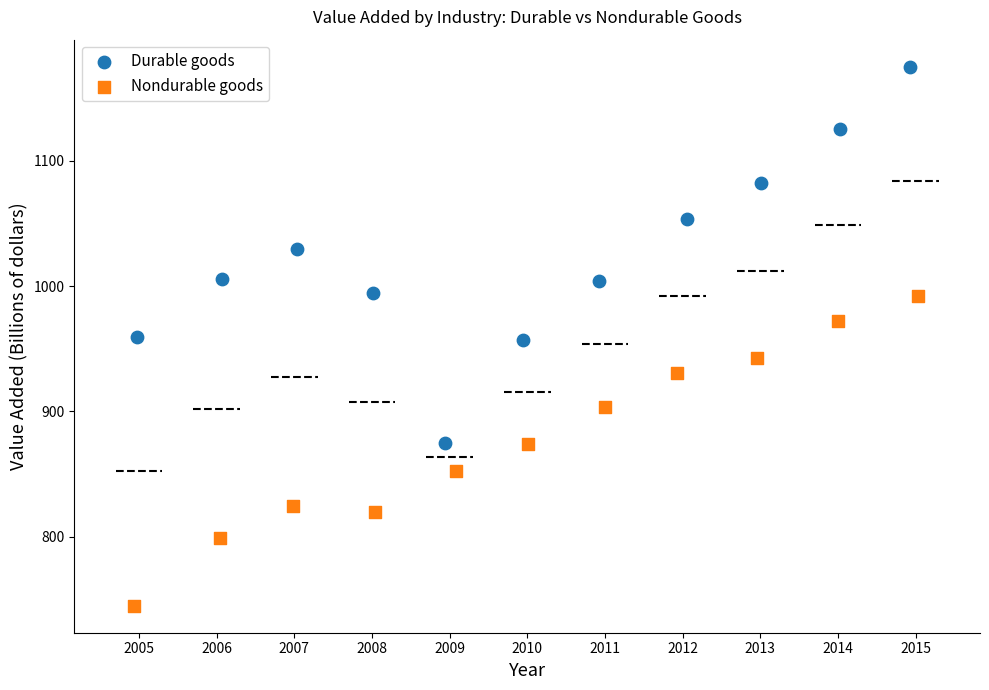

Which series has the largest Y range (max minus min)?

Durable goods